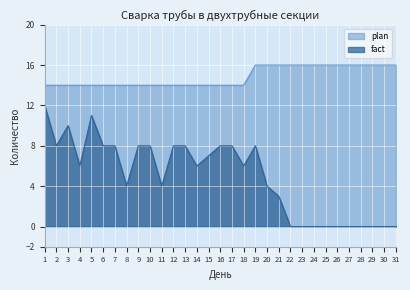

In fact, how many points are higher than both neighbors (excluding endpoints)?

3